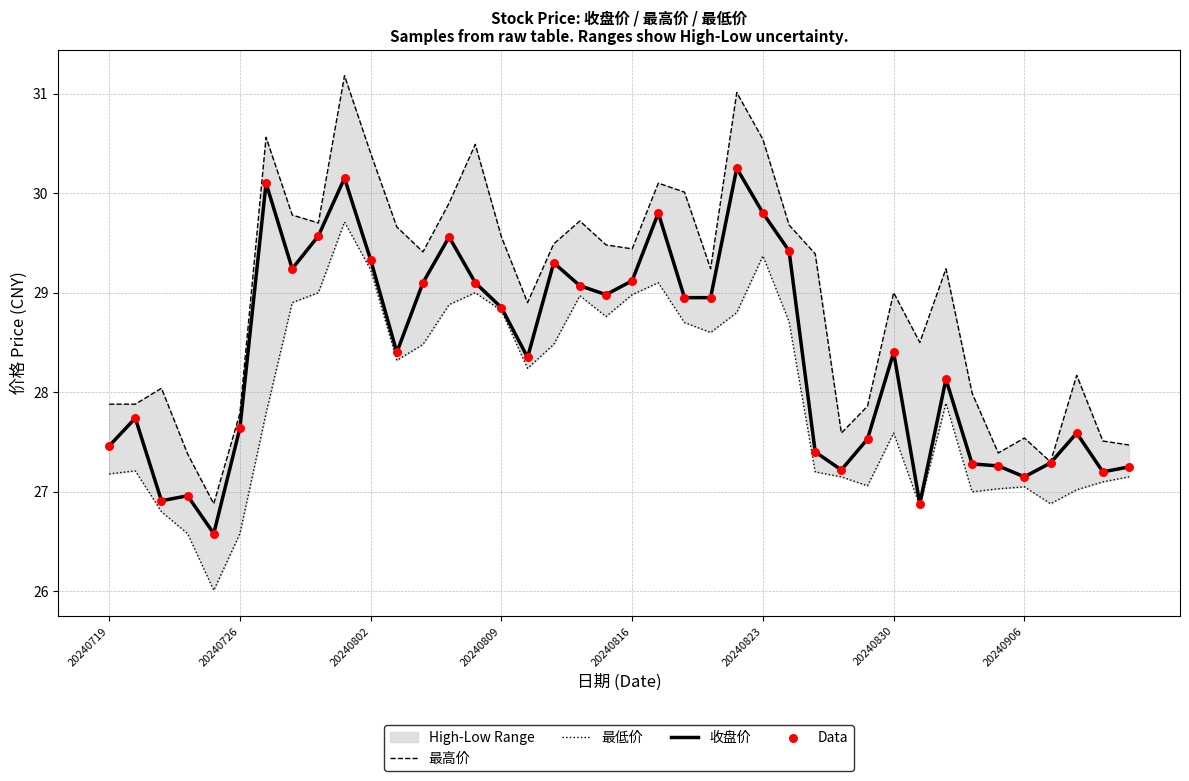

At how many categories does at least one series exceed 26?

40